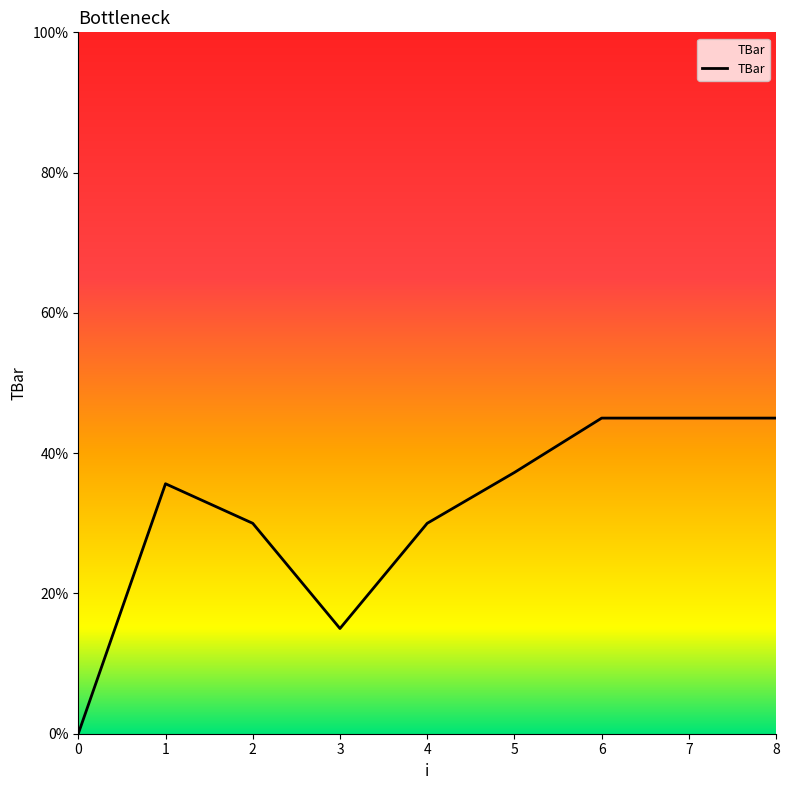

Where is the data nearest to the value 22?

3